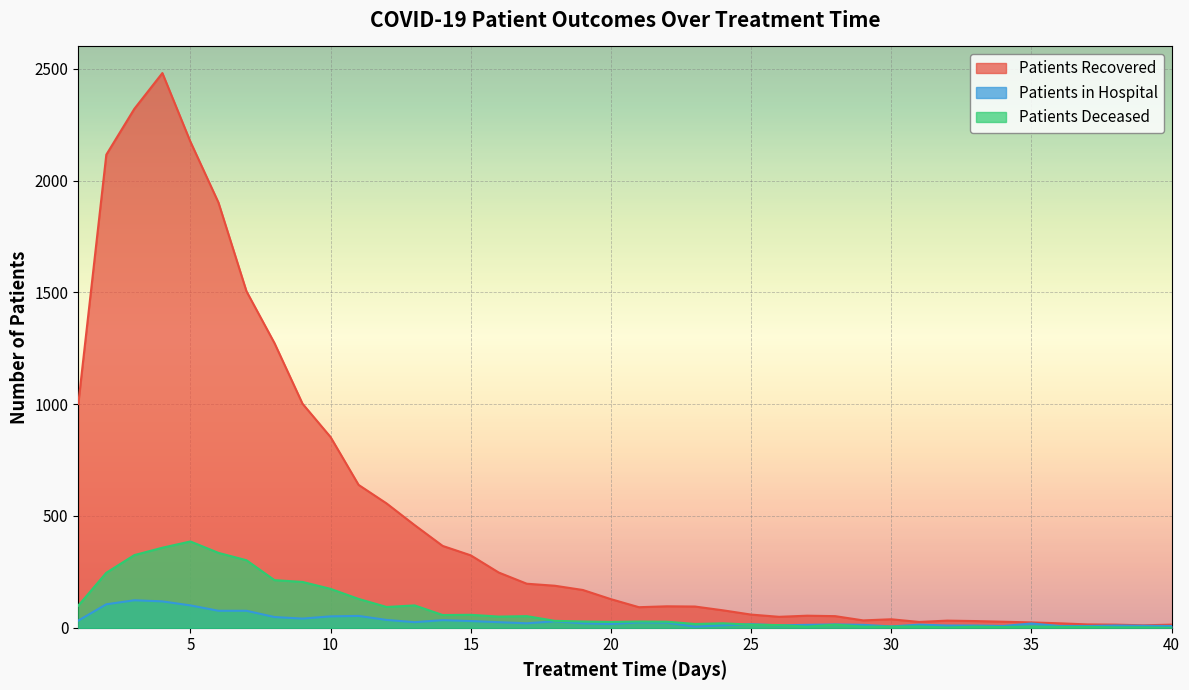

How many interior local valleys does the patients_deceased series have?

8